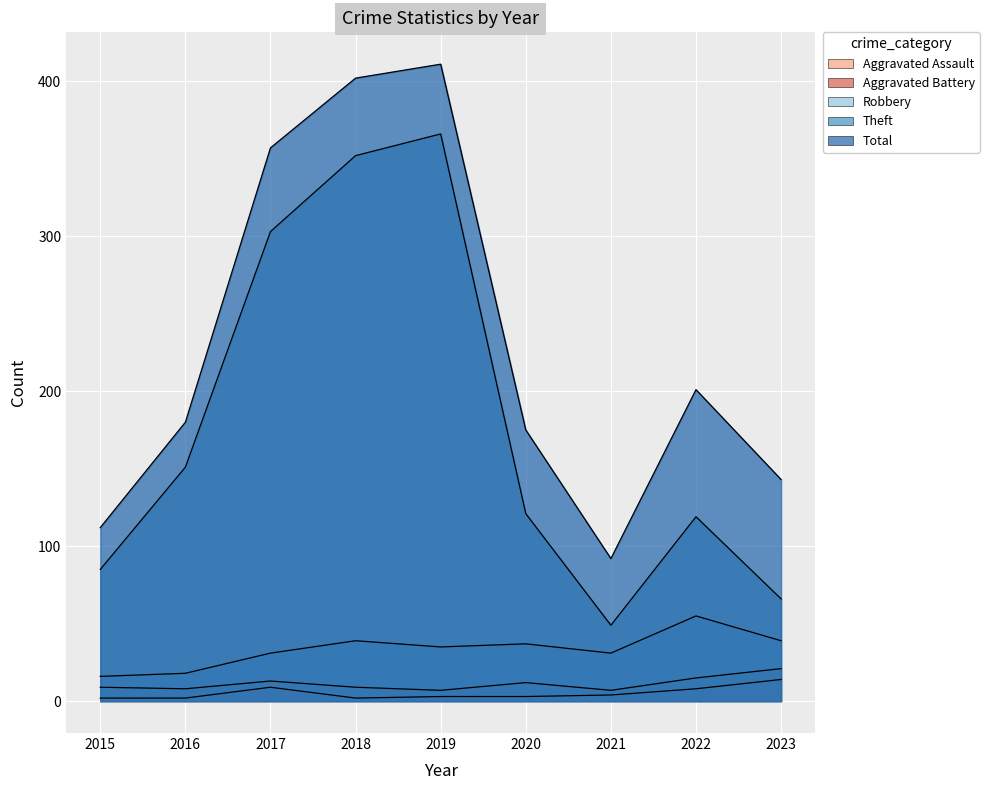

What are all the series names shown in the legend?

Aggravated Assault, Aggravated Battery, Robbery, Theft, Total